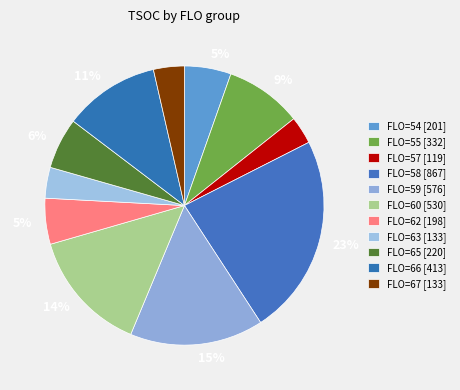

How many slices are in this pie chart?

11